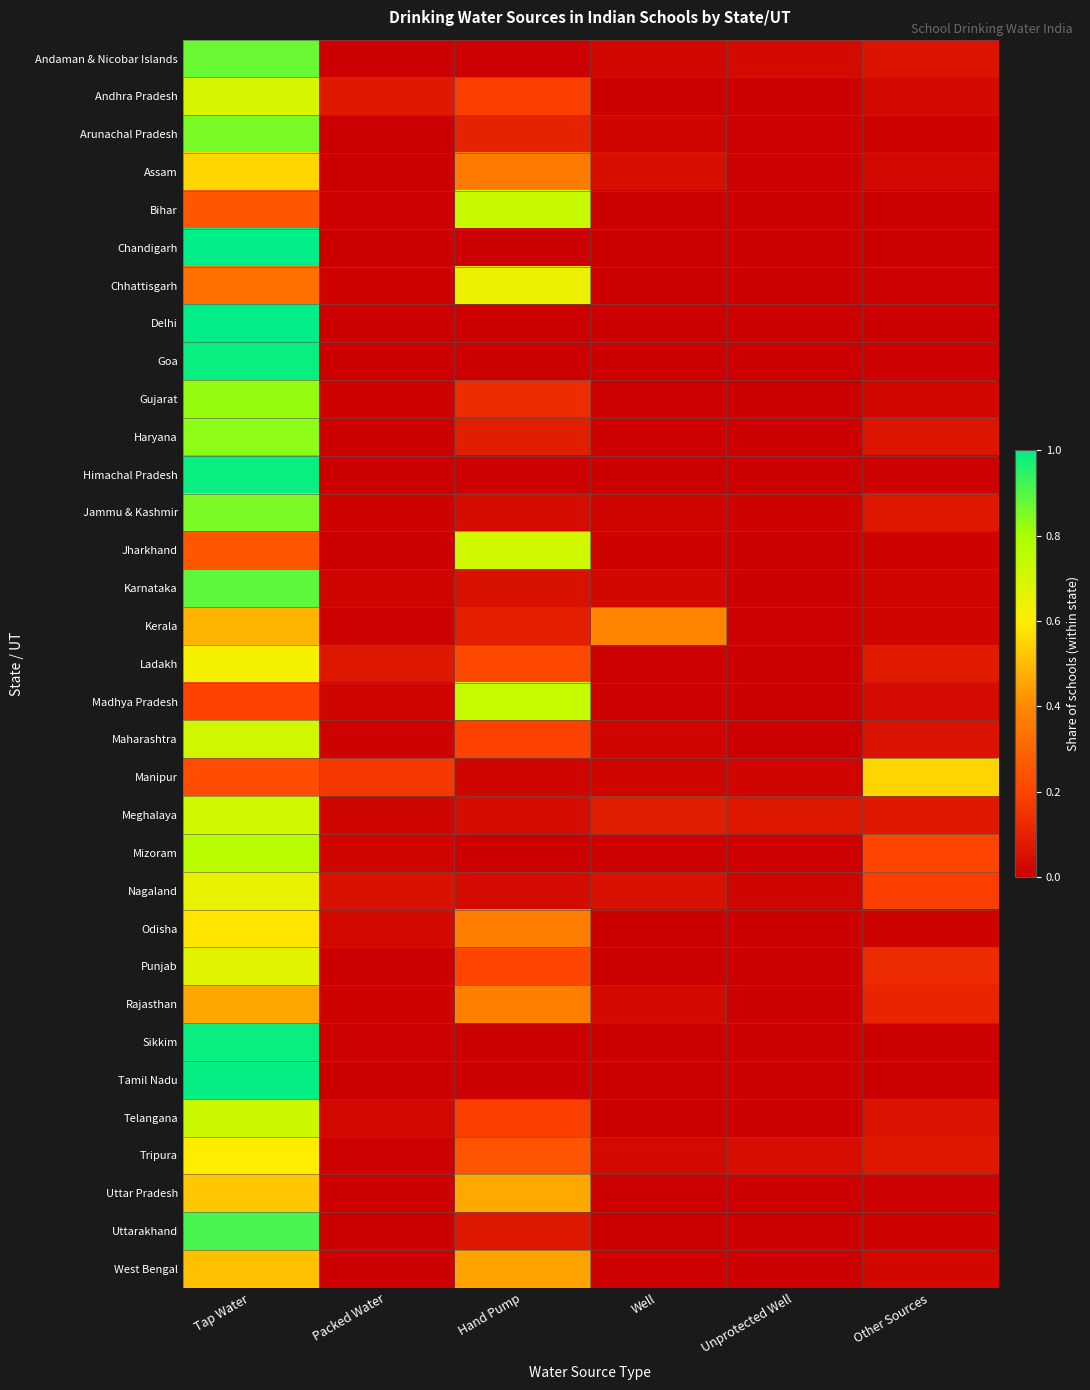

Reading right to left, list all the values displayed in this chart.

Andaman & Nicobar Islands: Other Sources=0.1	Unprotected Well=0.0	Well=0.0	Hand Pump=0.0	Packed Water=0.0	Tap Water=0.9
Andhra Pradesh: Other Sources=0.0	Unprotected Well=0.0	Well=0.0	Hand Pump=0.2	Packed Water=0.1	Tap Water=0.7
Arunachal Pradesh: Other Sources=0.0	Unprotected Well=0.0	Well=0.0	Hand Pump=0.1	Packed Water=0.0	Tap Water=0.9
Assam: Other Sources=0.0	Unprotected Well=0.0	Well=0.0	Hand Pump=0.4	Packed Water=0.0	Tap Water=0.6
Bihar: Other Sources=0.0	Unprotected Well=0.0	Well=0.0	Hand Pump=0.7	Packed Water=0.0	Tap Water=0.3
Chandigarh: Other Sources=0.0	Unprotected Well=0.0	Well=0.0	Hand Pump=0.0	Packed Water=0.0	Tap Water=1.0
Chhattisgarh: Other Sources=0.0	Unprotected Well=0.0	Well=0.0	Hand Pump=0.6	Packed Water=0.0	Tap Water=0.3
Delhi: Other Sources=0.0	Unprotected Well=0.0	Well=0.0	Hand Pump=0.0	Packed Water=0.0	Tap Water=1.0
Goa: Other Sources=0.0	Unprotected Well=0.0	Well=0.0	Hand Pump=0.0	Packed Water=0.0	Tap Water=1.0
Gujarat: Other Sources=0.0	Unprotected Well=0.0	Well=0.0	Hand Pump=0.1	Packed Water=0.0	Tap Water=0.8
Haryana: Other Sources=0.1	Unprotected Well=0.0	Well=0.0	Hand Pump=0.1	Packed Water=0.0	Tap Water=0.8
Himachal Pradesh: Other Sources=0.0	Unprotected Well=0.0	Well=0.0	Hand Pump=0.0	Packed Water=0.0	Tap Water=1.0
Jammu & Kashmir: Other Sources=0.1	Unprotected Well=0.0	Well=0.0	Hand Pump=0.0	Packed Water=0.0	Tap Water=0.9
Jharkhand: Other Sources=0.0	Unprotected Well=0.0	Well=0.0	Hand Pump=0.7	Packed Water=0.0	Tap Water=0.3
Karnataka: Other Sources=0.0	Unprotected Well=0.0	Well=0.0	Hand Pump=0.1	Packed Water=0.0	Tap Water=0.9
Kerala: Other Sources=0.0	Unprotected Well=0.0	Well=0.4	Hand Pump=0.1	Packed Water=0.0	Tap Water=0.5
Ladakh: Other Sources=0.1	Unprotected Well=0.0	Well=0.0	Hand Pump=0.2	Packed Water=0.1	Tap Water=0.6
Madhya Pradesh: Other Sources=0.0	Unprotected Well=0.0	Well=0.0	Hand Pump=0.7	Packed Water=0.0	Tap Water=0.2
Maharashtra: Other Sources=0.1	Unprotected Well=0.0	Well=0.0	Hand Pump=0.2	Packed Water=0.0	Tap Water=0.7
Manipur: Other Sources=0.6	Unprotected Well=0.0	Well=0.0	Hand Pump=0.0	Packed Water=0.2	Tap Water=0.2
Meghalaya: Other Sources=0.1	Unprotected Well=0.1	Well=0.1	Hand Pump=0.0	Packed Water=0.0	Tap Water=0.7
Mizoram: Other Sources=0.2	Unprotected Well=0.0	Well=0.0	Hand Pump=0.0	Packed Water=0.0	Tap Water=0.8
Nagaland: Other Sources=0.2	Unprotected Well=0.0	Well=0.1	Hand Pump=0.0	Packed Water=0.1	Tap Water=0.7
Odisha: Other Sources=0.0	Unprotected Well=0.0	Well=0.0	Hand Pump=0.4	Packed Water=0.0	Tap Water=0.6
Punjab: Other Sources=0.1	Unprotected Well=0.0	Well=0.0	Hand Pump=0.2	Packed Water=0.0	Tap Water=0.7
Rajasthan: Other Sources=0.1	Unprotected Well=0.0	Well=0.0	Hand Pump=0.4	Packed Water=0.0	Tap Water=0.5
Sikkim: Other Sources=0.0	Unprotected Well=0.0	Well=0.0	Hand Pump=0.0	Packed Water=0.0	Tap Water=1.0
Tamil Nadu: Other Sources=0.0	Unprotected Well=0.0	Well=0.0	Hand Pump=0.0	Packed Water=0.0	Tap Water=1.0
Telangana: Other Sources=0.1	Unprotected Well=0.0	Well=0.0	Hand Pump=0.2	Packed Water=0.0	Tap Water=0.7
Tripura: Other Sources=0.1	Unprotected Well=0.0	Well=0.0	Hand Pump=0.3	Packed Water=0.0	Tap Water=0.6
Uttar Pradesh: Other Sources=0.0	Unprotected Well=0.0	Well=0.0	Hand Pump=0.5	Packed Water=0.0	Tap Water=0.5
Uttarakhand: Other Sources=0.0	Unprotected Well=0.0	Well=0.0	Hand Pump=0.1	Packed Water=0.0	Tap Water=0.9
West Bengal: Other Sources=0.0	Unprotected Well=0.0	Well=0.0	Hand Pump=0.5	Packed Water=0.0	Tap Water=0.5